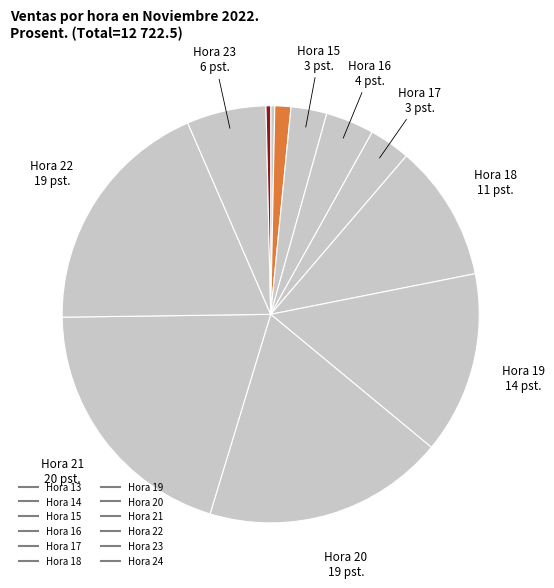

Approximately how many times larger is the value at Hora 17 compared to Hora 18?

0.3